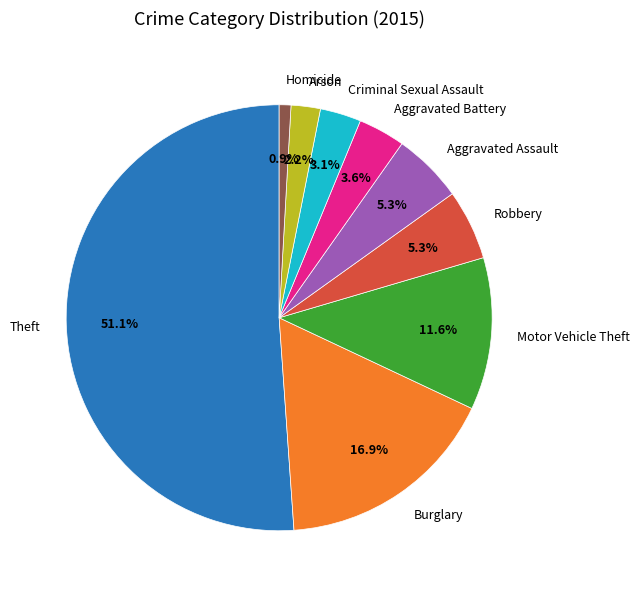

Which category has the smallest portion of the pie?

Homicide